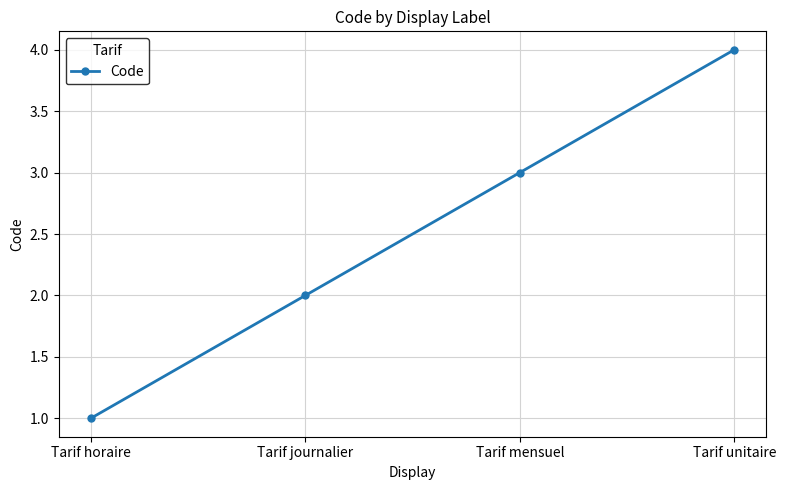

Count the number of categories in the chart.

4